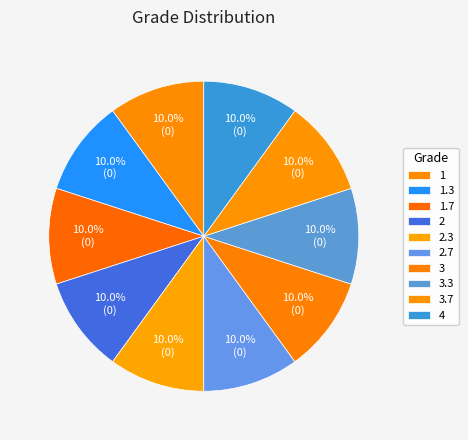

True or false: 1 accounts for 1% of the total.

False